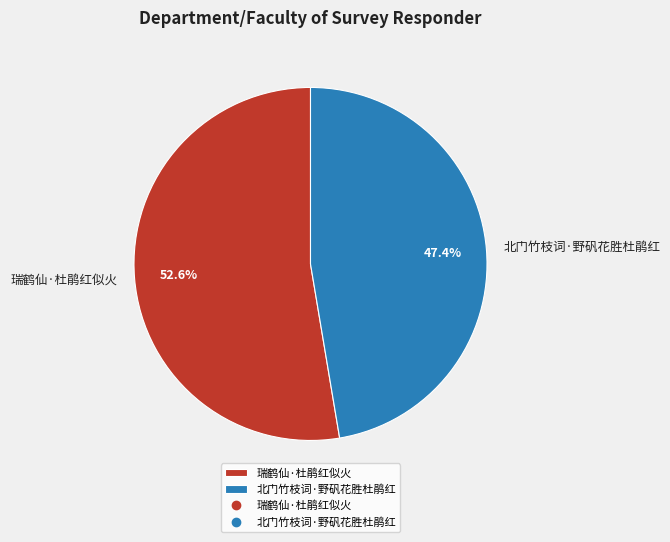

Which has a higher value, 北门竹枝词·野矾花胜杜鹃红 or 瑞鹤仙·杜鹃红似火?

瑞鹤仙·杜鹃红似火